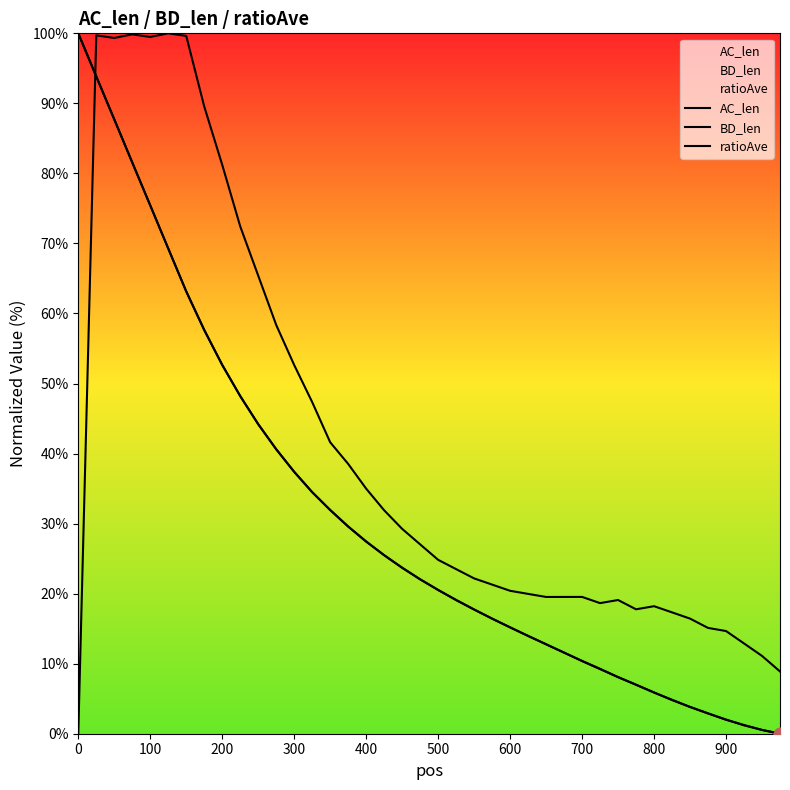

Which series has the largest Y range (max minus min)?

AC_len